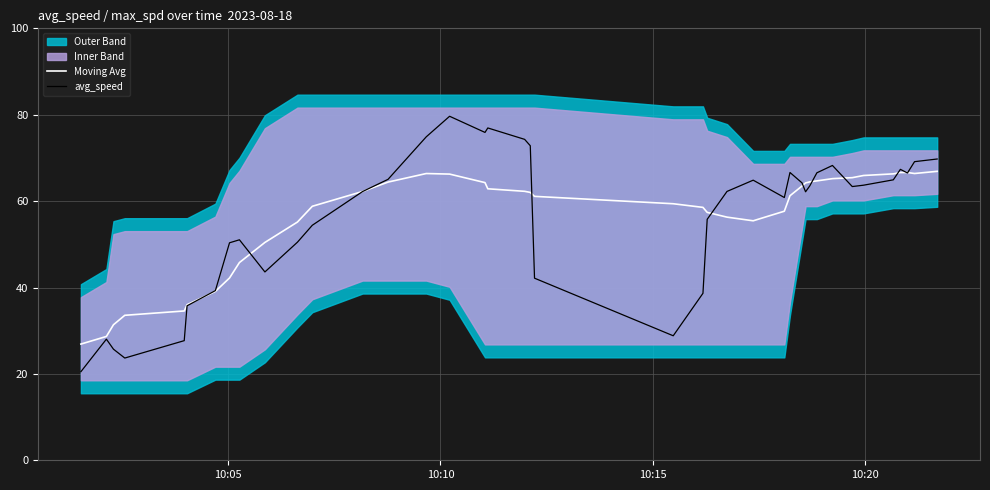

What is the highest value of the Moving Avg series?

66.9